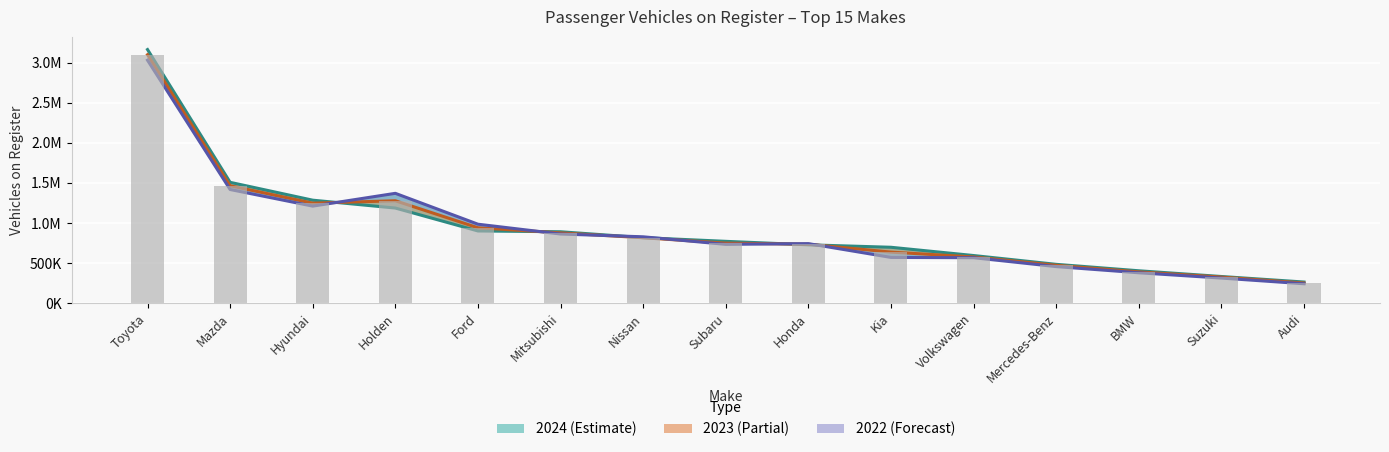

Reading left to right, extract all data points from this chart.

2024: 3161779	1506751	1284161	1186098	900461	890593	817122	771165	727910	697249	594290	484627	404258	332850	264029
2023: 3097326	1463533	1246865	1277008	940215	876241	815860	748533	735138	636774	576412	472691	390267	325594	251755
2022: 3029092	1417177	1210052	1369528	984789	862407	827654	733405	742710	570674	567013	456339	379304	313103	242346